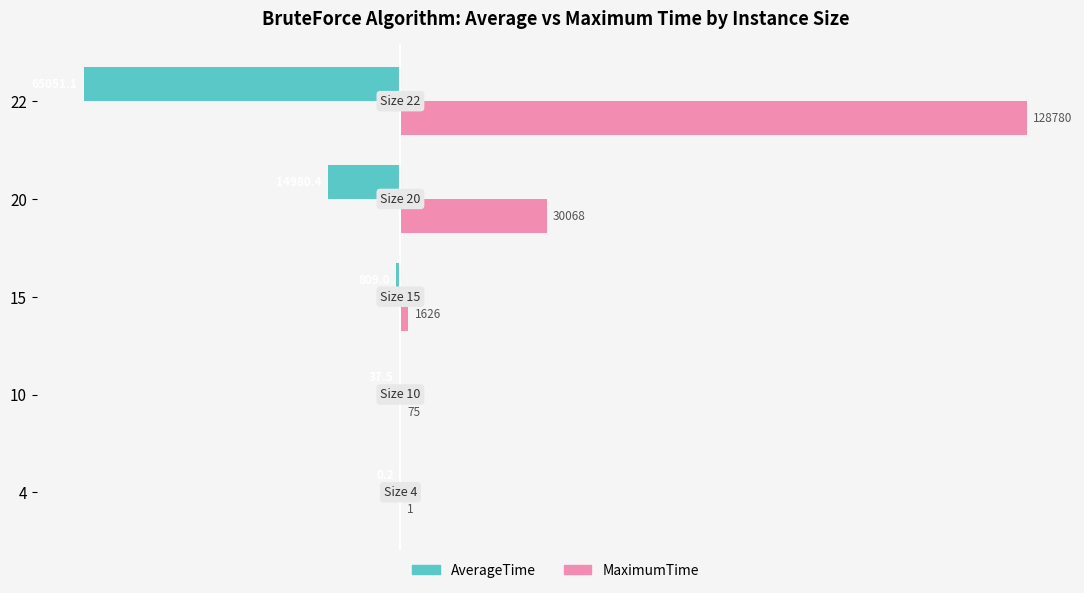

What are all the series names shown in the legend?

AverageTime, MaximumTime